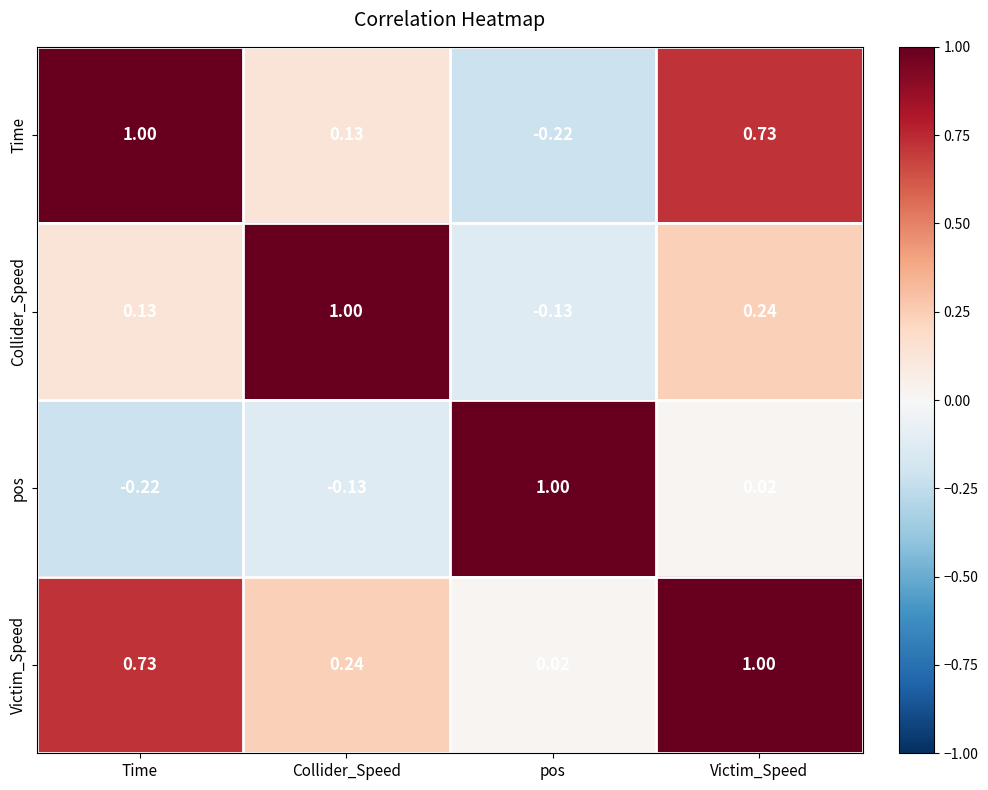

List the labels in order of Victim_Speed value, smallest first.

pos, Collider_Speed, Time, Victim_Speed